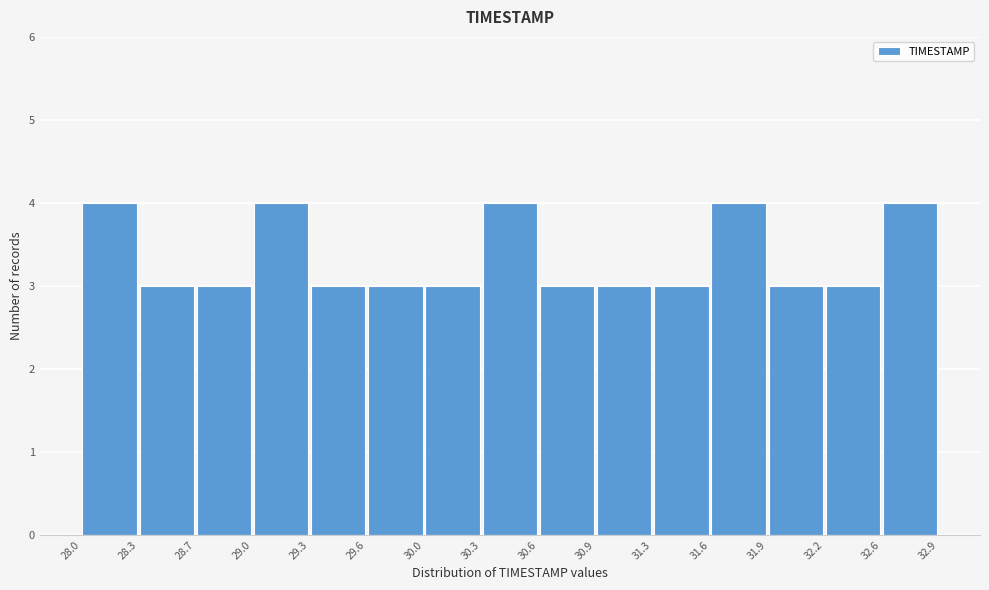

Reading left to right, list every bar in this chart as the range it spans on the x-axis followed by its height. The values are not printed on the chart, so give them approximately, as read against the axis.

28.0 to 28.3: 4
28.3 to 28.7: 3
28.7 to 29.0: 3
29.0 to 29.3: 4
29.3 to 29.6: 3
29.6 to 30.0: 3
30.0 to 30.3: 3
30.3 to 30.6: 4
30.6 to 30.9: 3
30.9 to 31.3: 3
31.3 to 31.6: 3
31.6 to 31.9: 4
31.9 to 32.2: 3
32.2 to 32.6: 3
32.6 to 32.9: 4